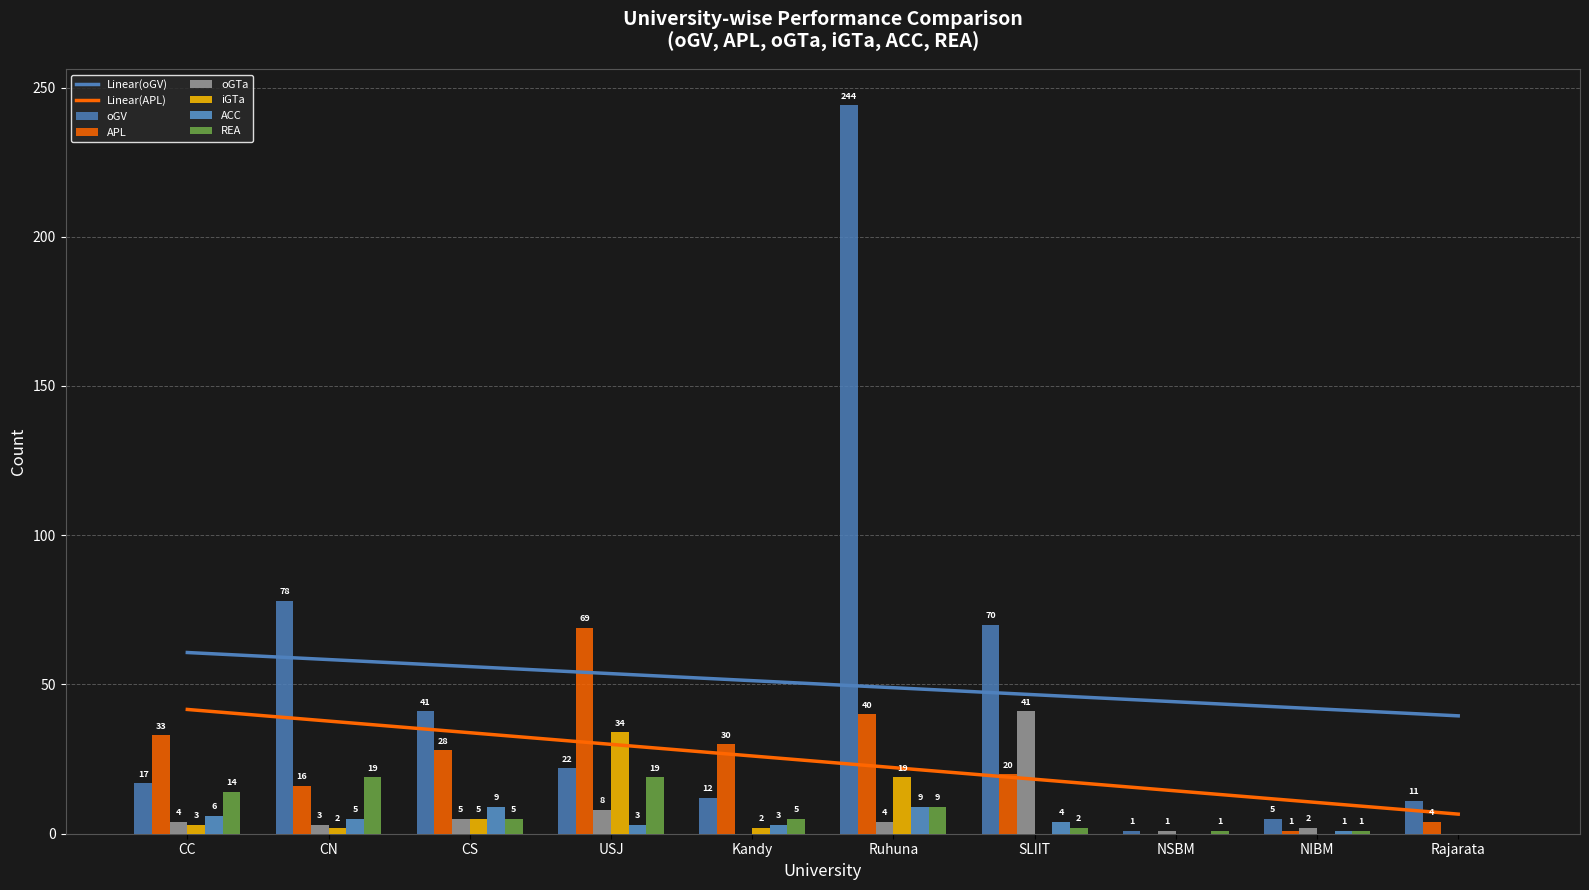

What is the difference between the oGTa values at CN and Ruhuna?

1